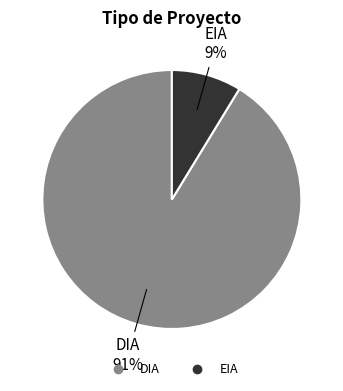

What is the majority slice?

DIA